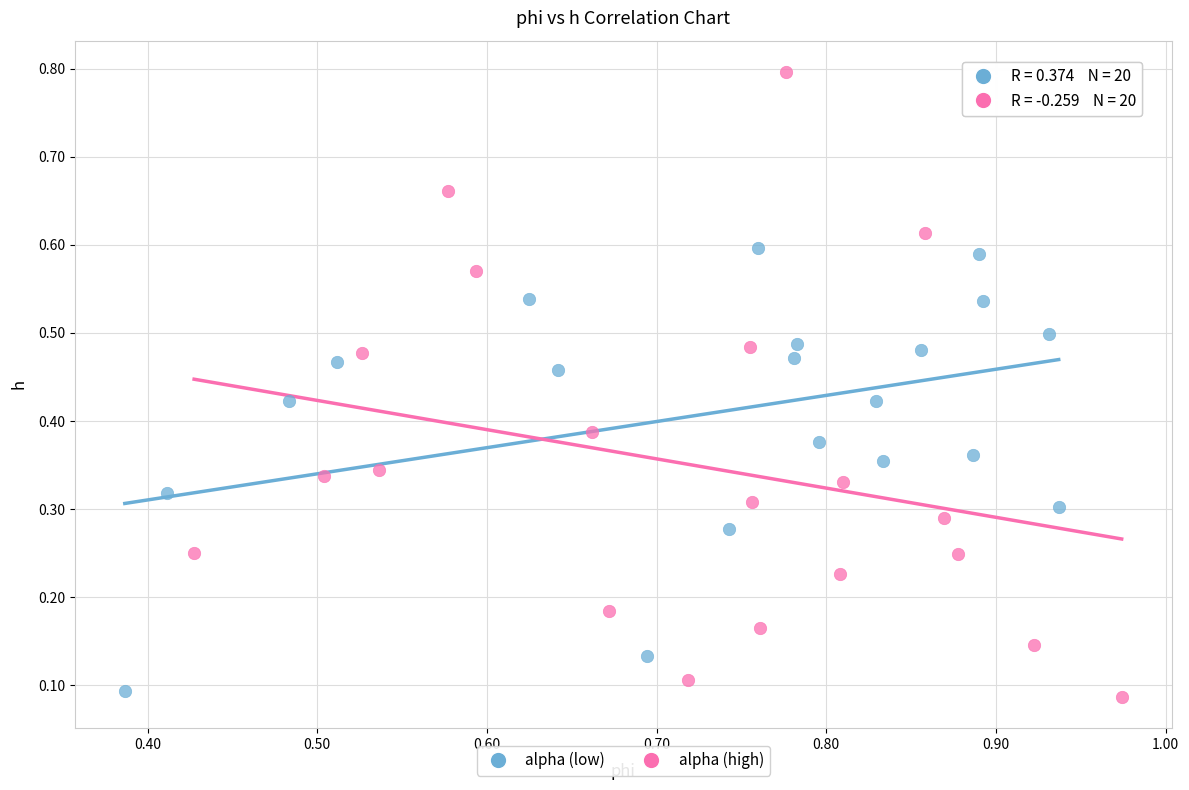

Which series has the widest spread of Y values?

alpha (high)